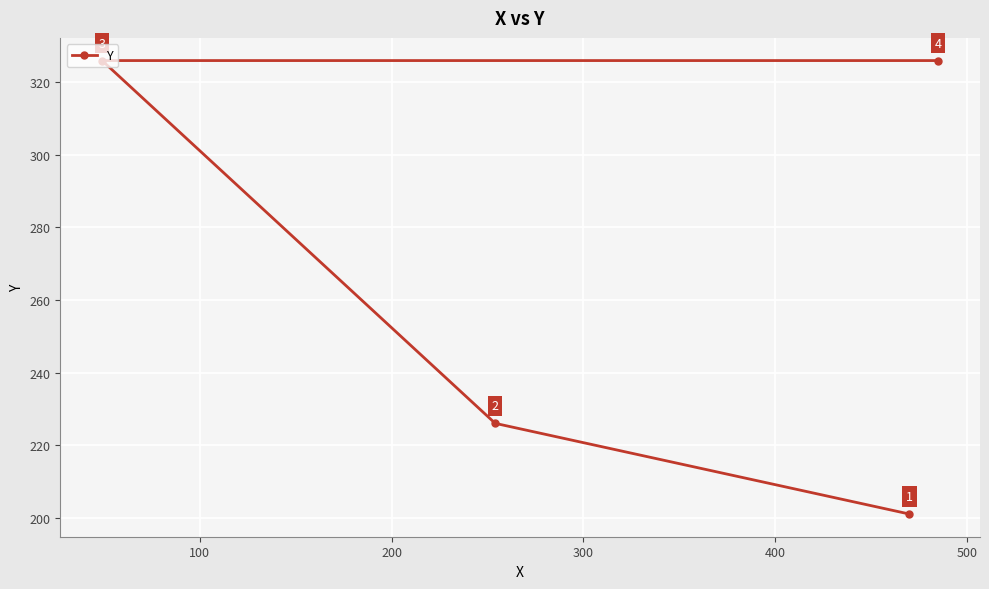

What is the value of the 2nd point from the left?

226